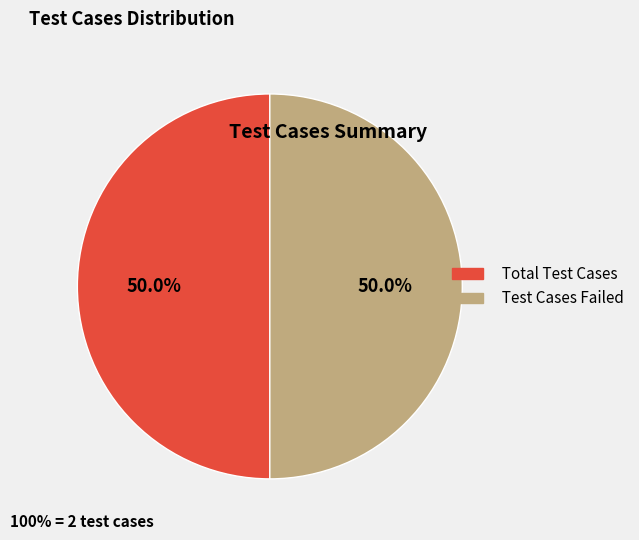

What percentage is the Total Test Cases slice, to the nearest percent?

50%